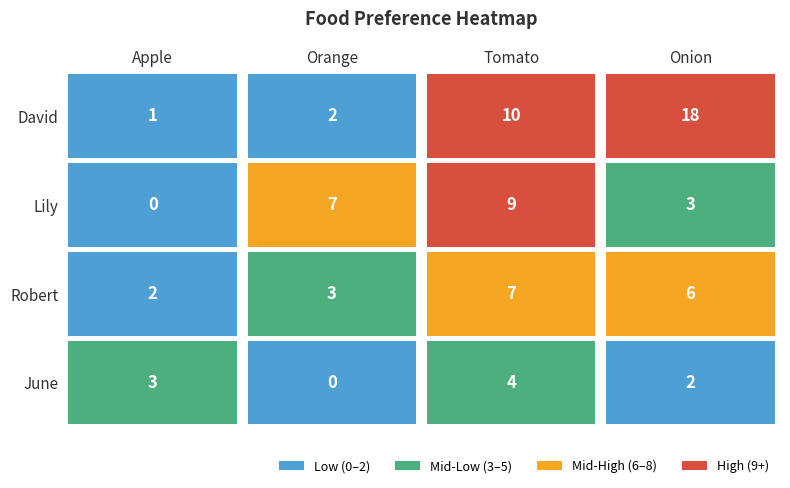

Rank the categories by June value from lowest to highest.

1, 3, 0, 2